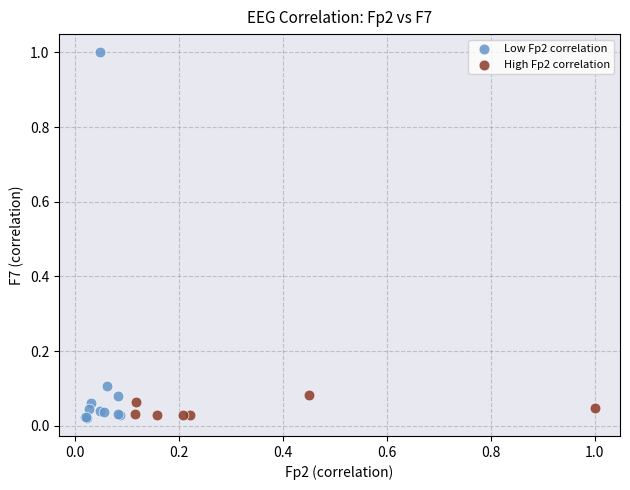

Which series has the largest Y range (max minus min)?

Low Fp2 correlation